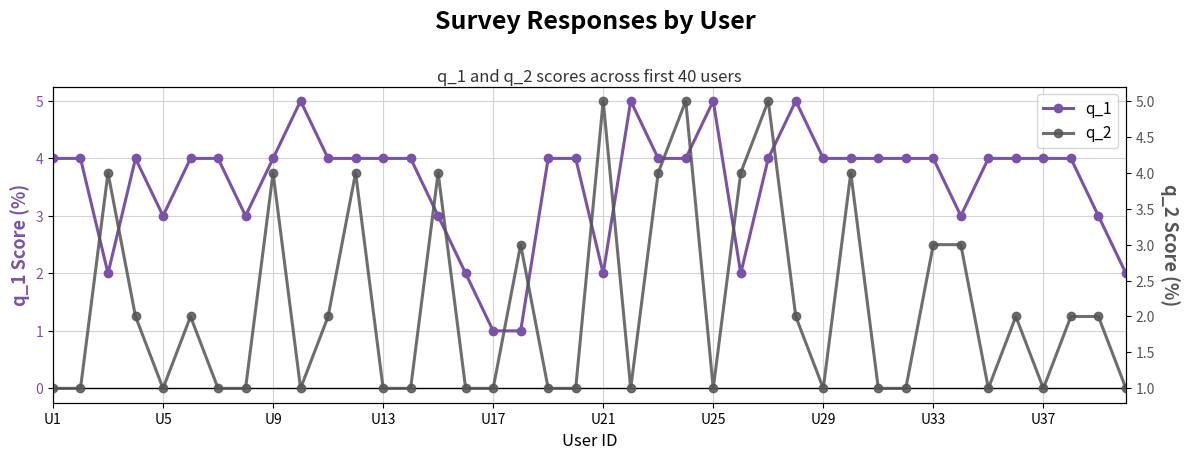

How many values in the q_2 series exceed 2?

13